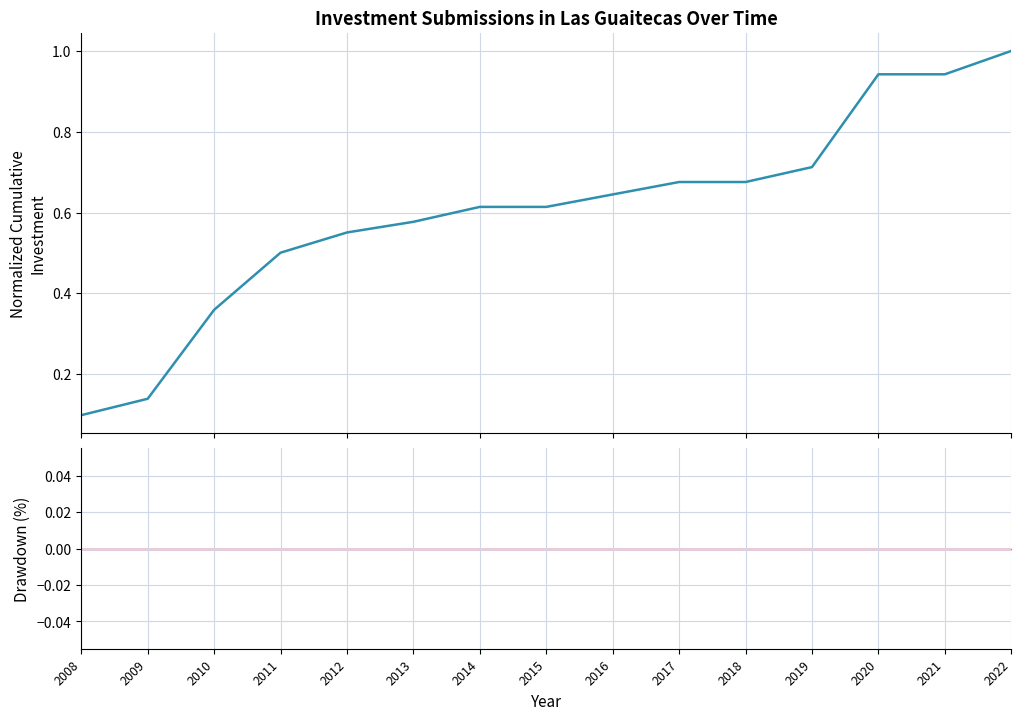

What is the value of the 12th point from the left?

0.7